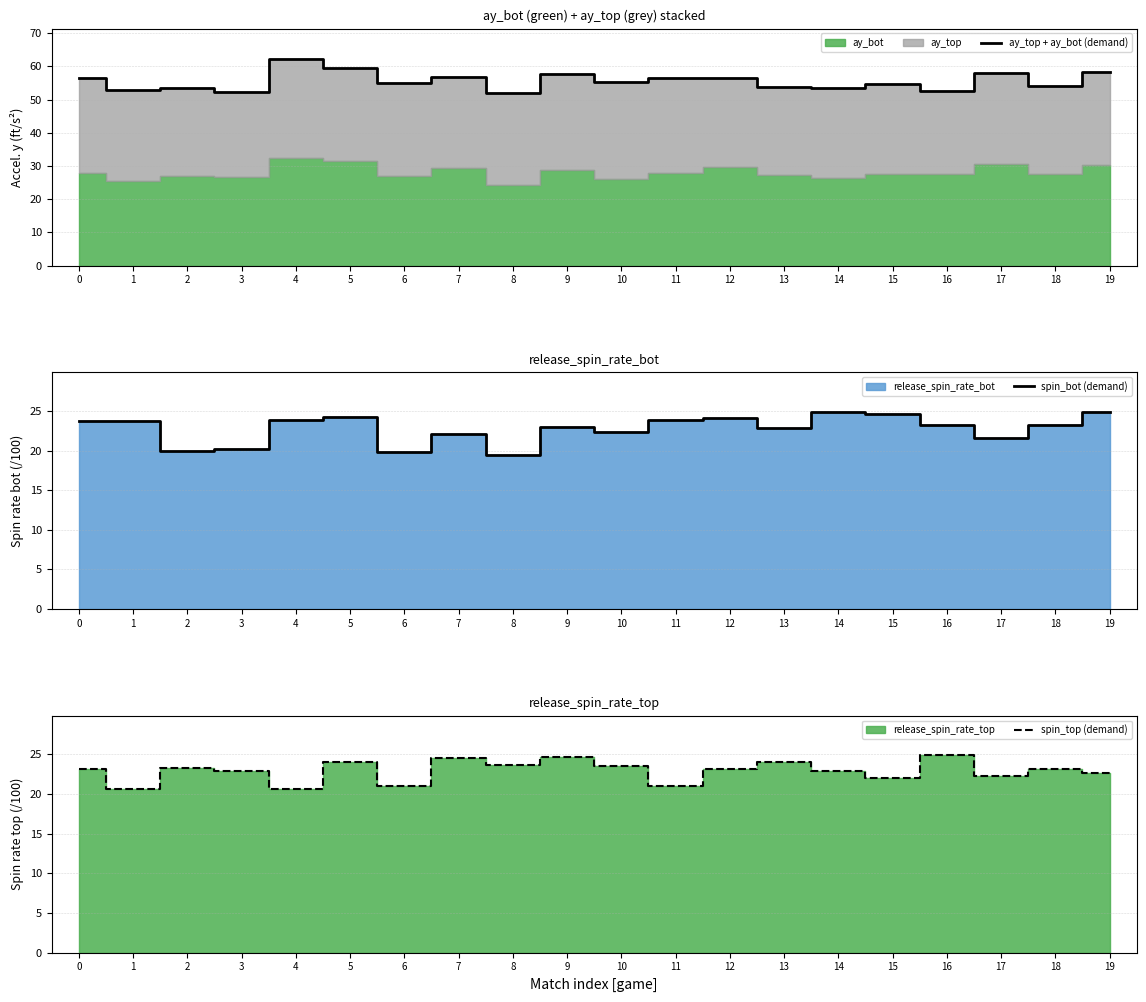

The ay_top + ay_bot (demand) series shows 53.4 at 2. True or false?

True